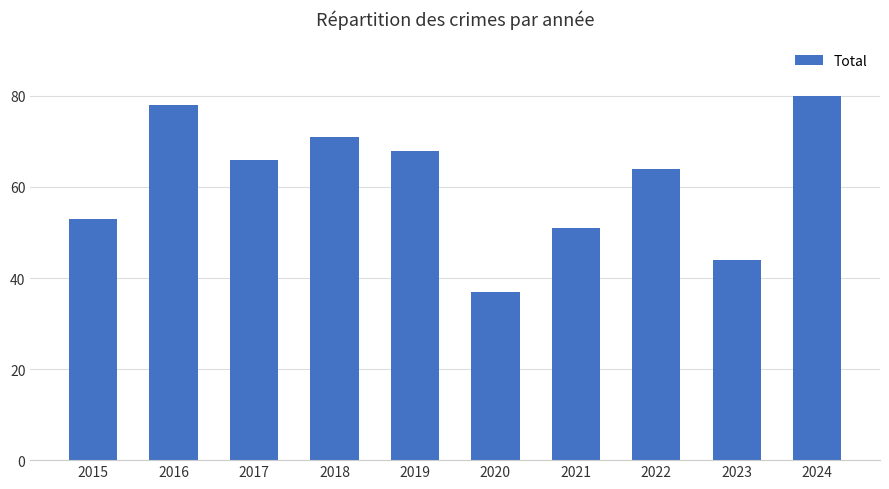

Which has a higher value, 2019 or 2020?

2019